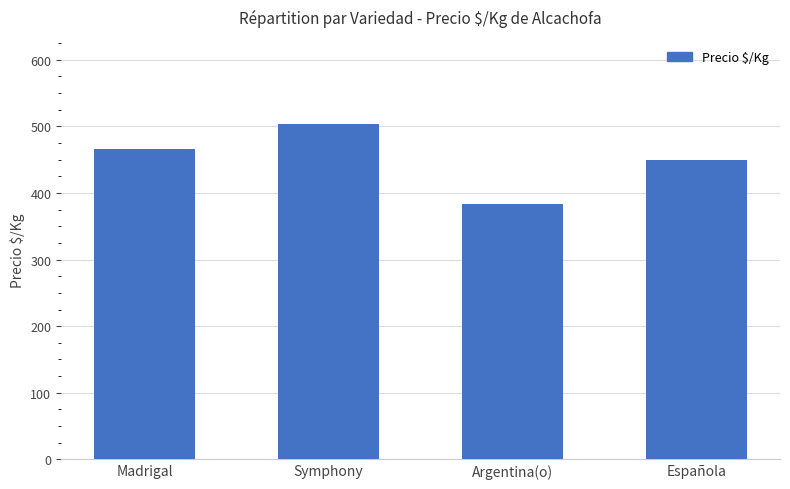

Which label corresponds to the smallest value in the chart?

Argentina(o)